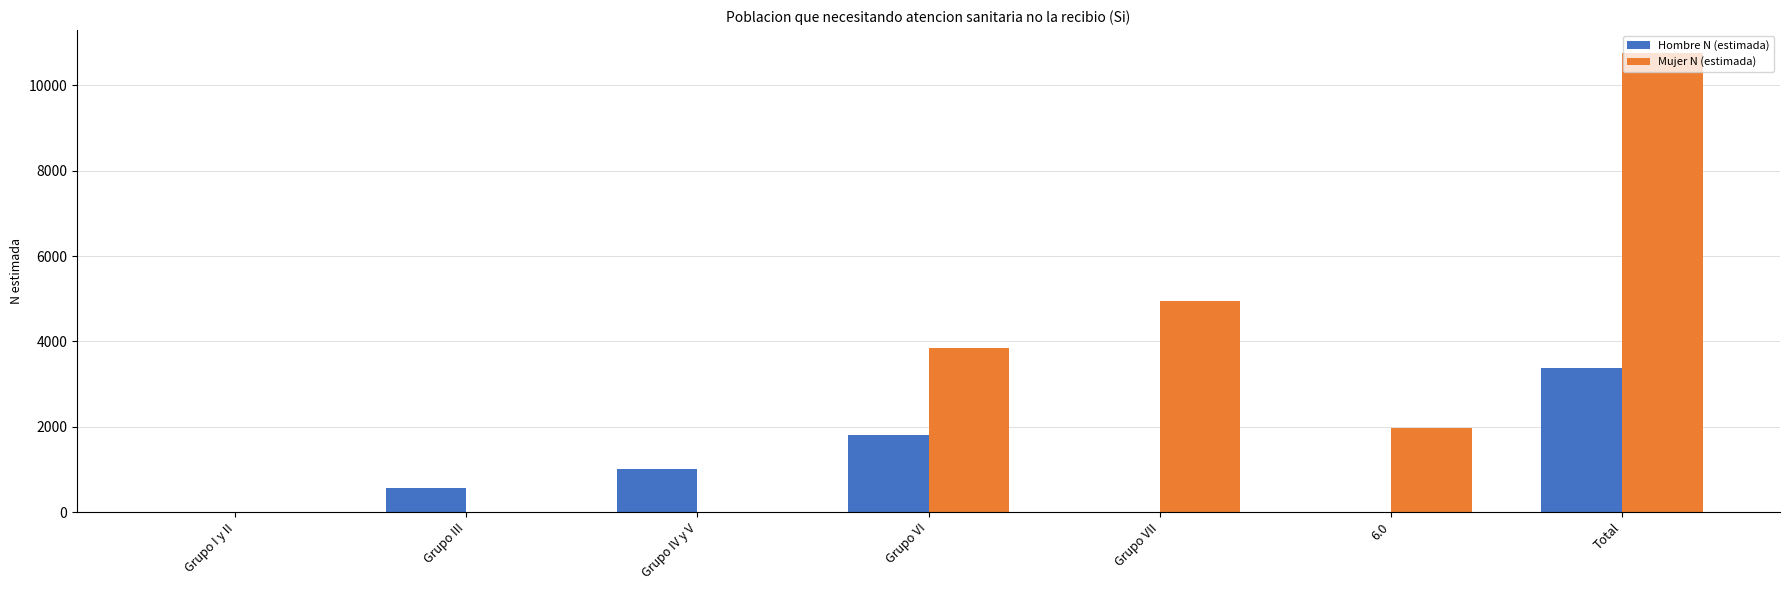

Are the bars horizontal?

No